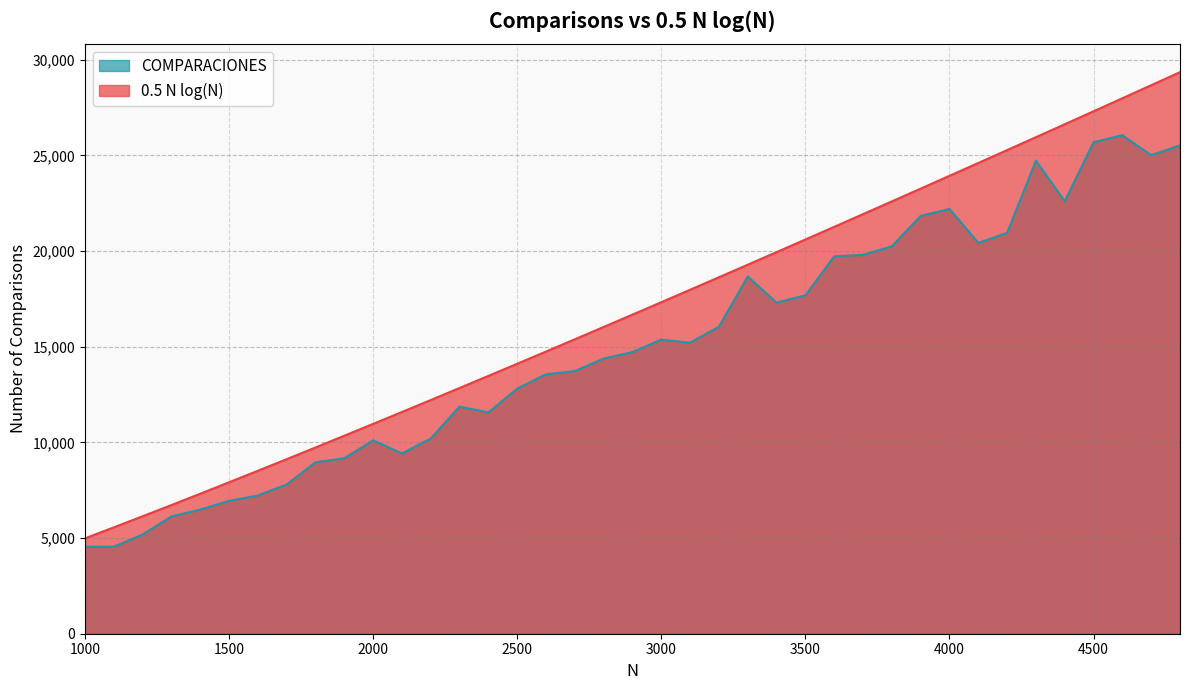

What is the sum of the 0.5 N log(N) values at 1000 and 2600?

19730.5